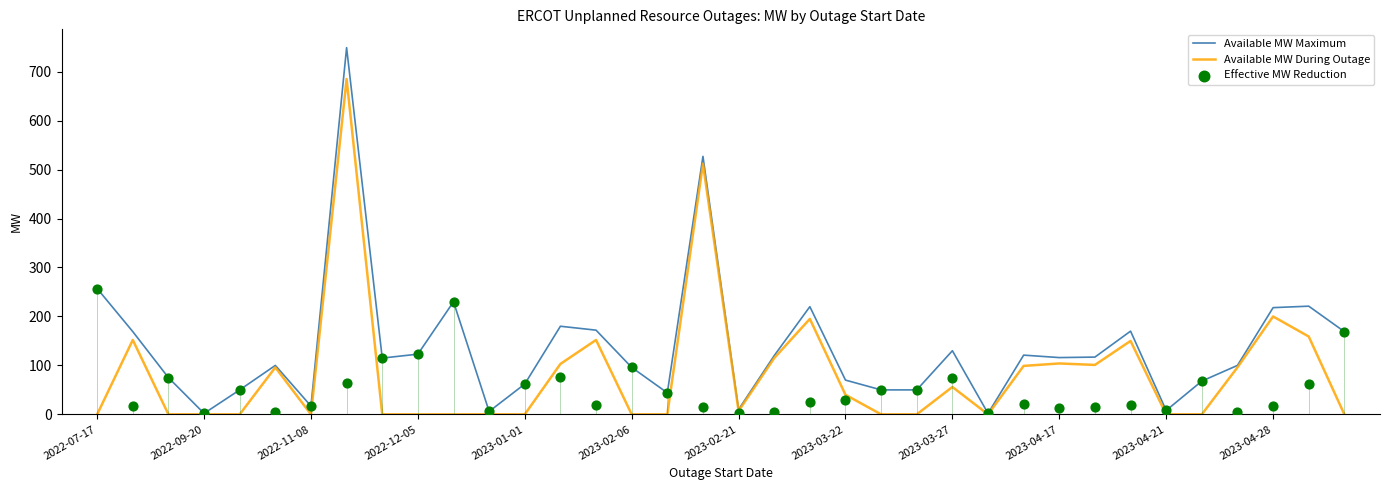

Which series contains the highest Y value?

Available MW Maximum